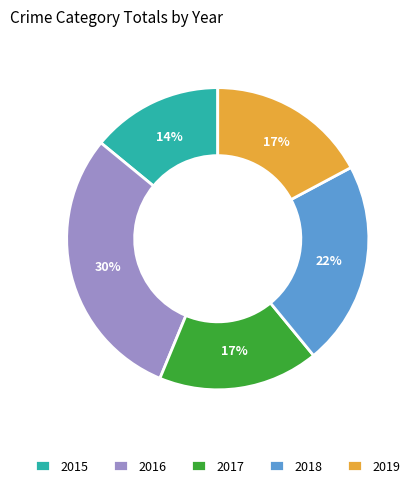

To the nearest percent, what is the combined percentage of 2019 and 2018?

39%